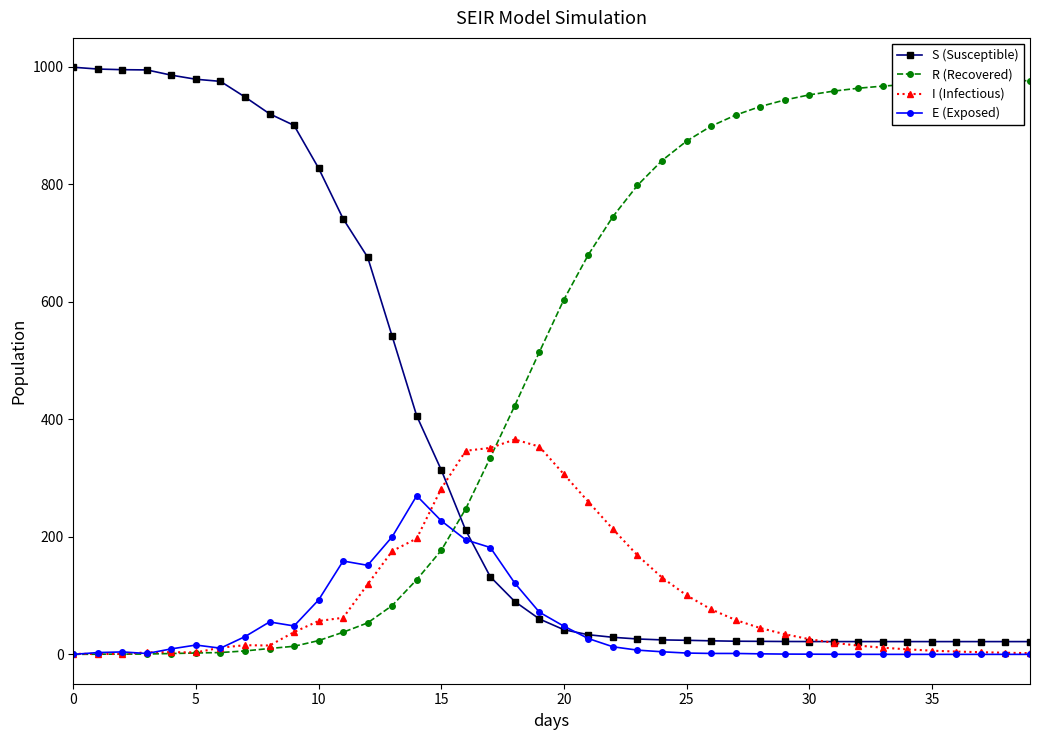

How many intersections are there between S (Susceptible) and R (Recovered)?

1